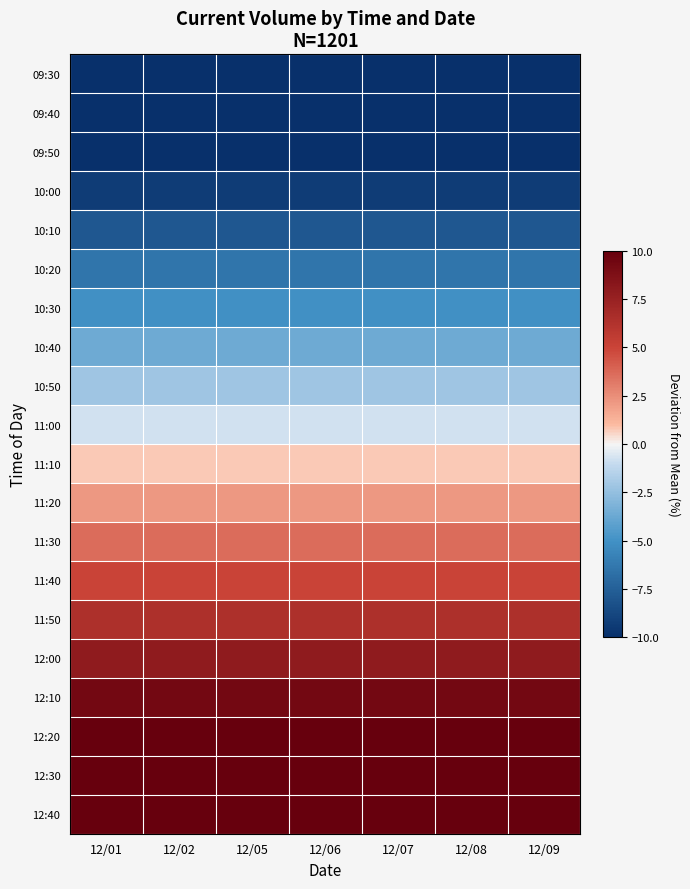

Count the number of categories in the chart.

7